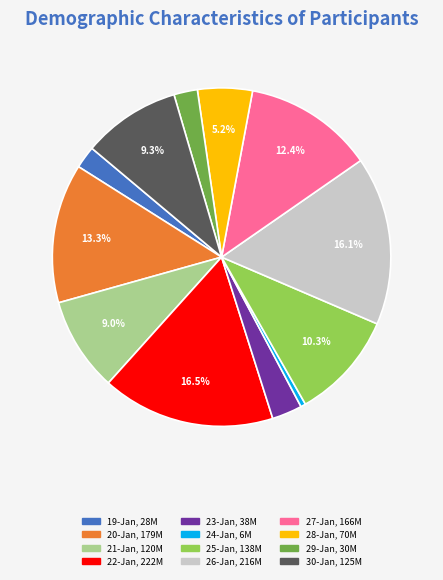

Is there a majority slice in this chart?

No